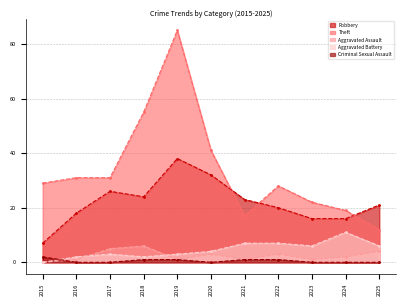

Count the number of categories in the chart.

11